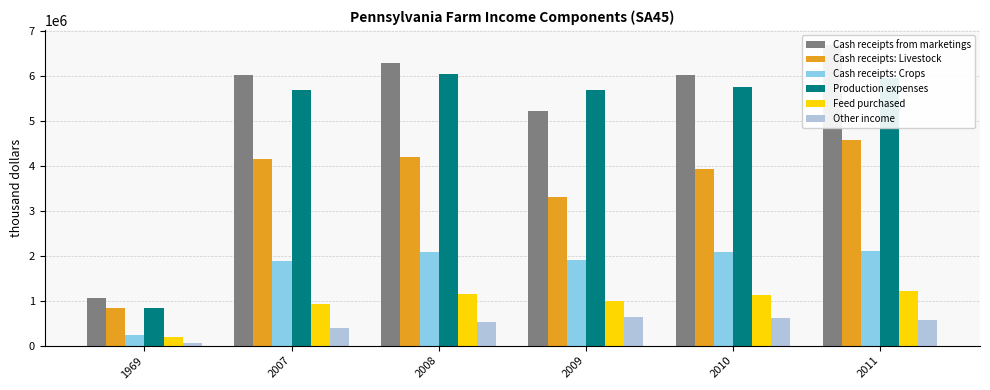

Reading left to right, what are all the values shown in this chart?

Cash receipts from marketings: 1969=1051163	2007=6019183	2008=6279232	2009=5204415	2010=6024034	2011=6682389
Cash receipts: Livestock: 1969=825557	2007=4137855	2008=4197242	2009=3306749	2010=3932925	2011=4580626
Cash receipts: Crops: 1969=225606	2007=1881328	2008=2081990	2009=1897666	2010=2091109	2011=2101763
Production expenses: 1969=832109	2007=5675480	2008=6033223	2009=5678891	2010=5750123	2011=5941780
Feed purchased: 1969=187356	2007=915808	2008=1141308	2009=989441	2010=1132104	2011=1219543
Other income: 1969=59800	2007=389773	2008=520254	2009=625236	2010=608683	2011=570822